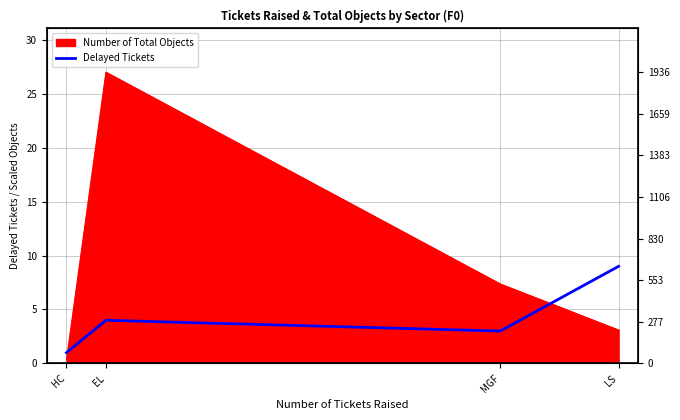

Does the chart display data point markers on the line(s)?

No